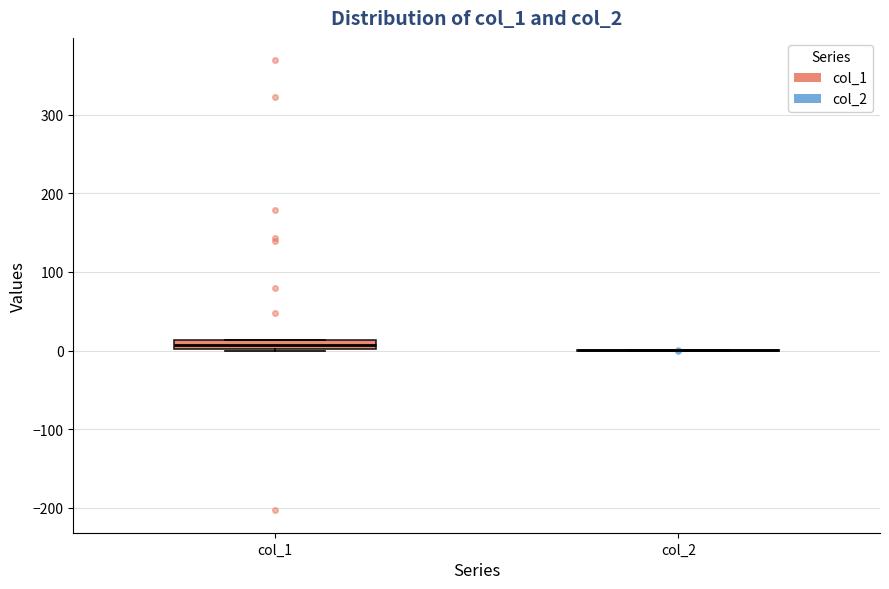

Which box is the tallest, from its lower edge to its upper edge?

col_1